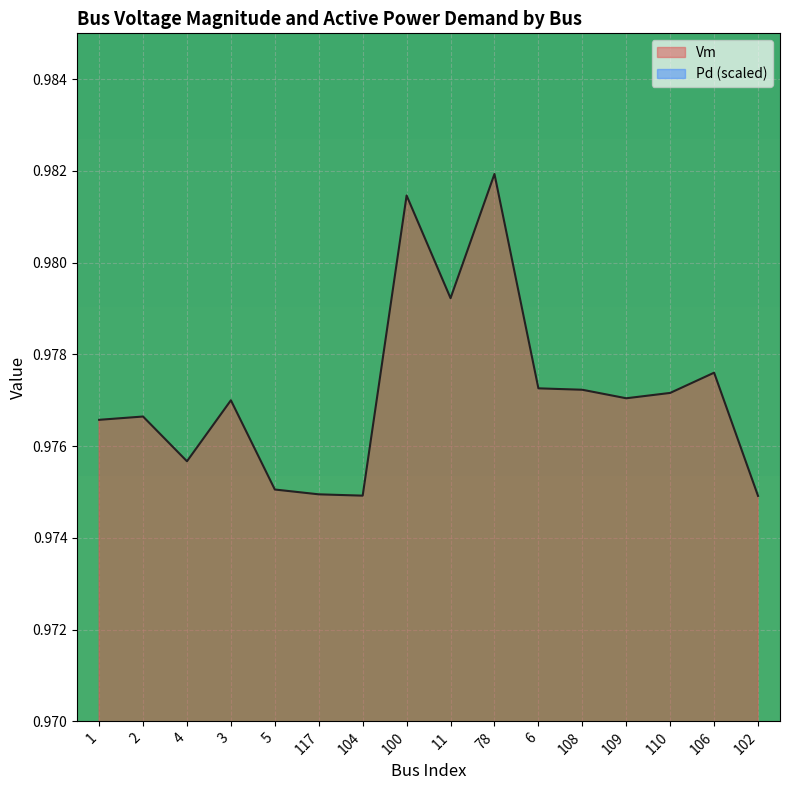

Between 4 and 117, which series saw the biggest shift?

Pd